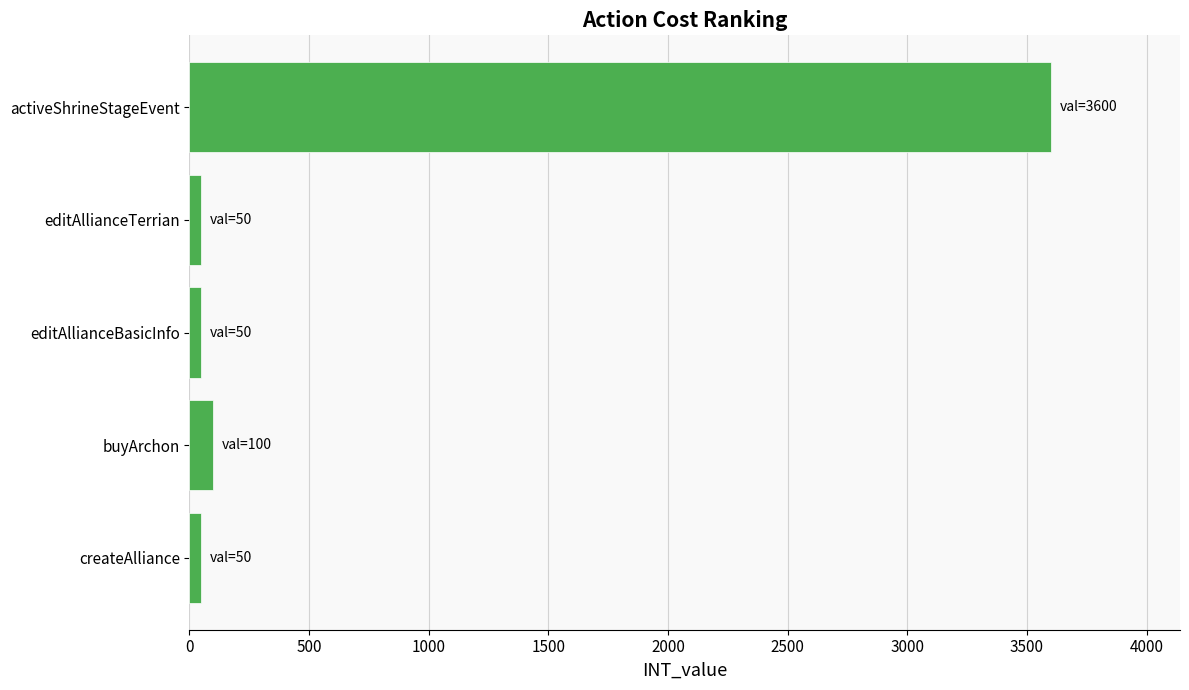

Between editAllianceTerrian and activeShrineStageEvent, which is larger?

activeShrineStageEvent